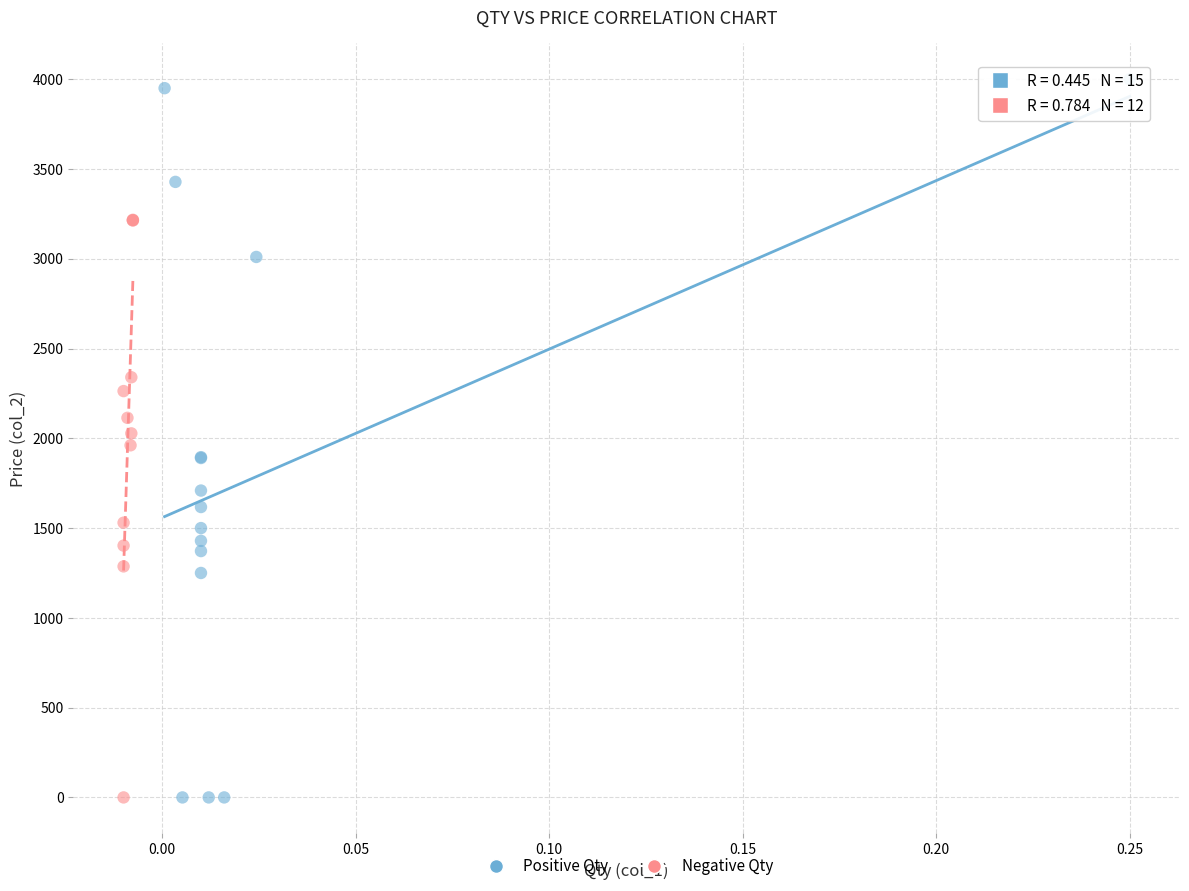

Which series has the widest spread of Y values?

Positive Qty